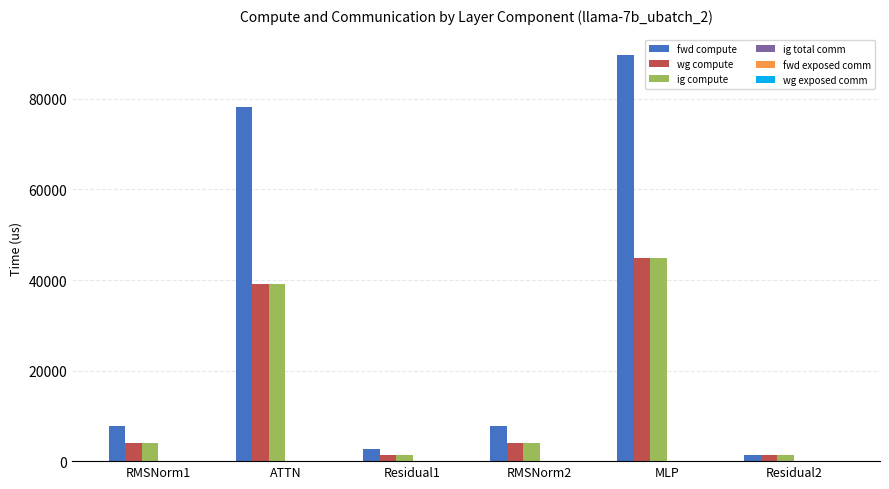

What position from the right is ATTN?

5